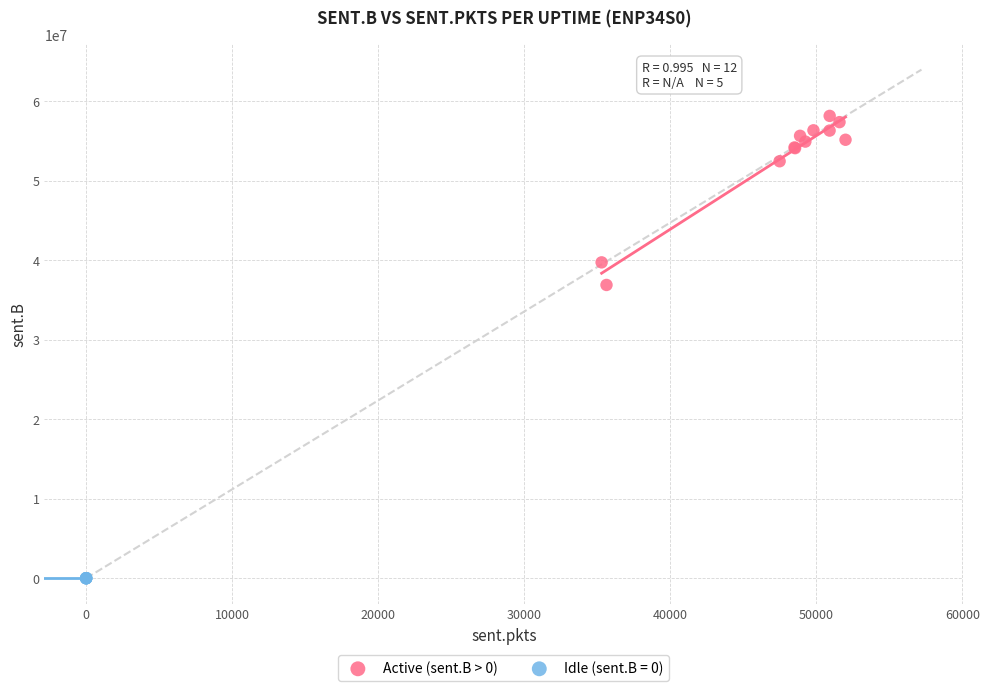

Which series contains the highest Y value?

Active (sent.B > 0)